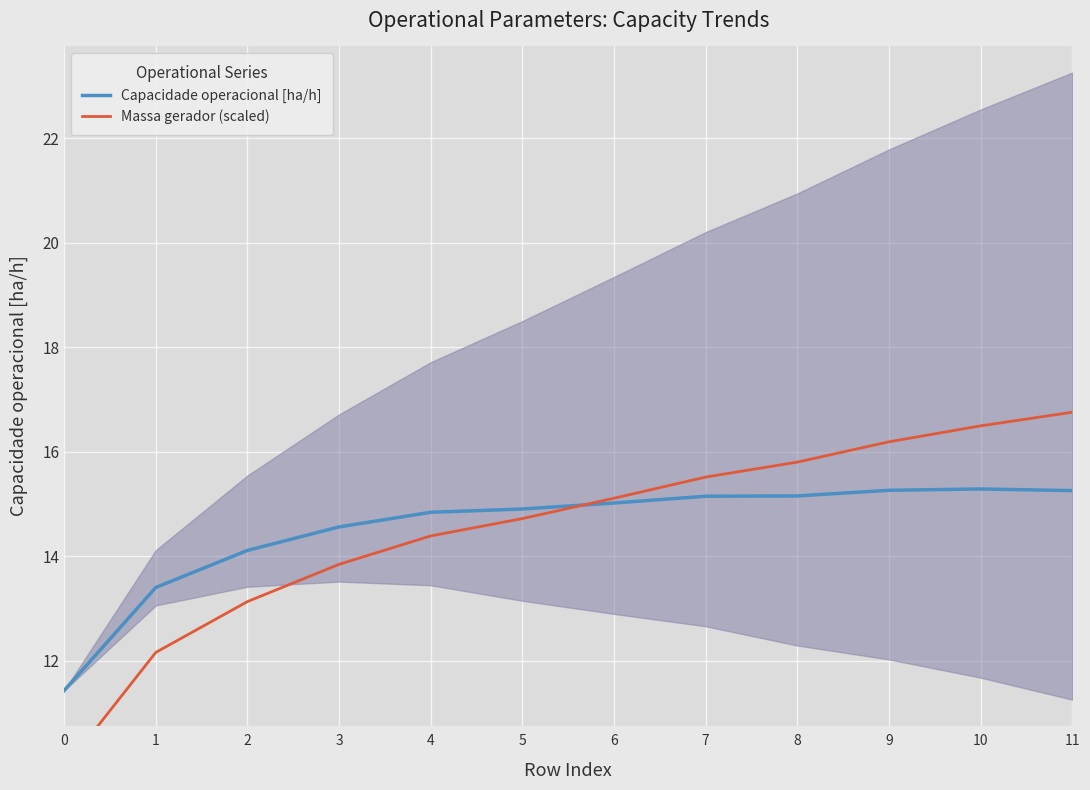

How many intersections are there between Capacidade operacional [ha/h] and Massa gerador (scaled)?

1